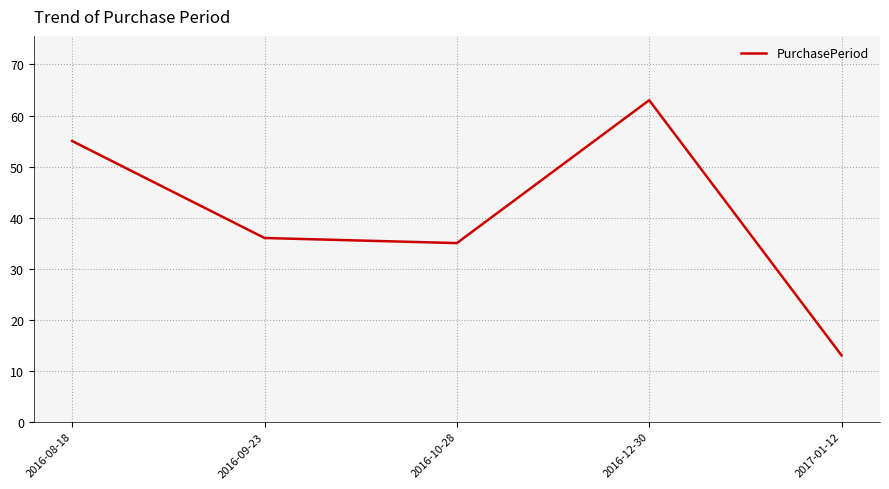

What is the change in value from 2016-08-18 to 2016-09-23?

-19